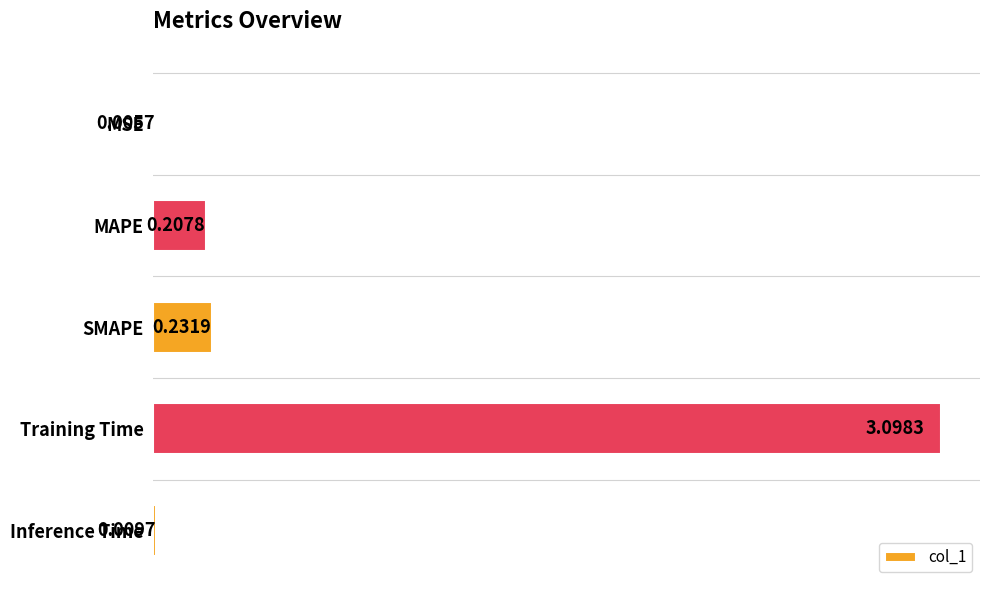

What is the sum of the values at SMAPE and MAPE?

0.4